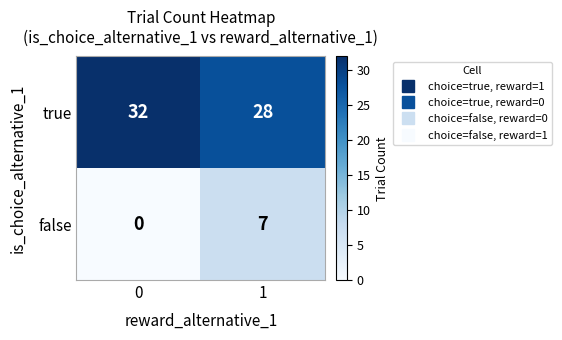

What is the total value across all series at 0?

32